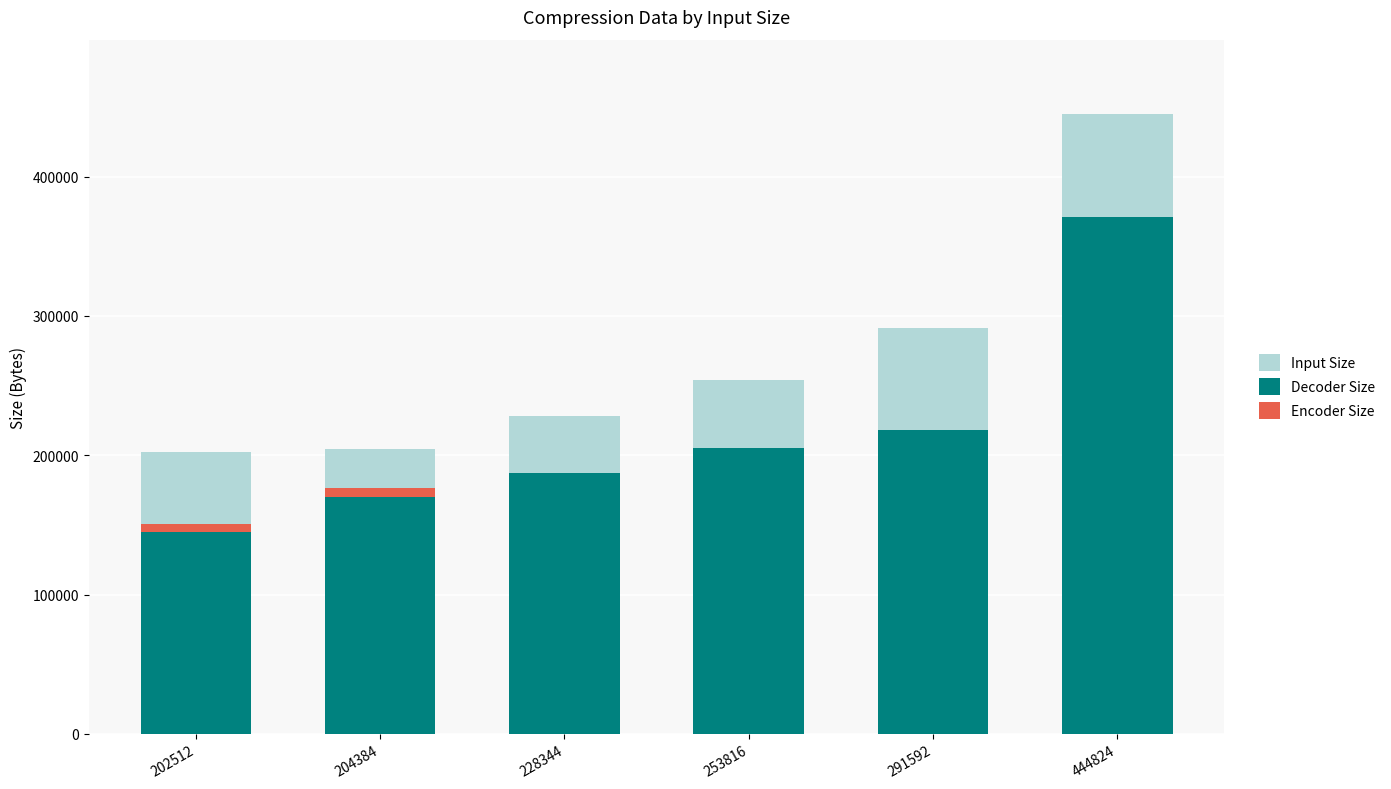

At which label does Decoder Size first exceed 205083?

291592